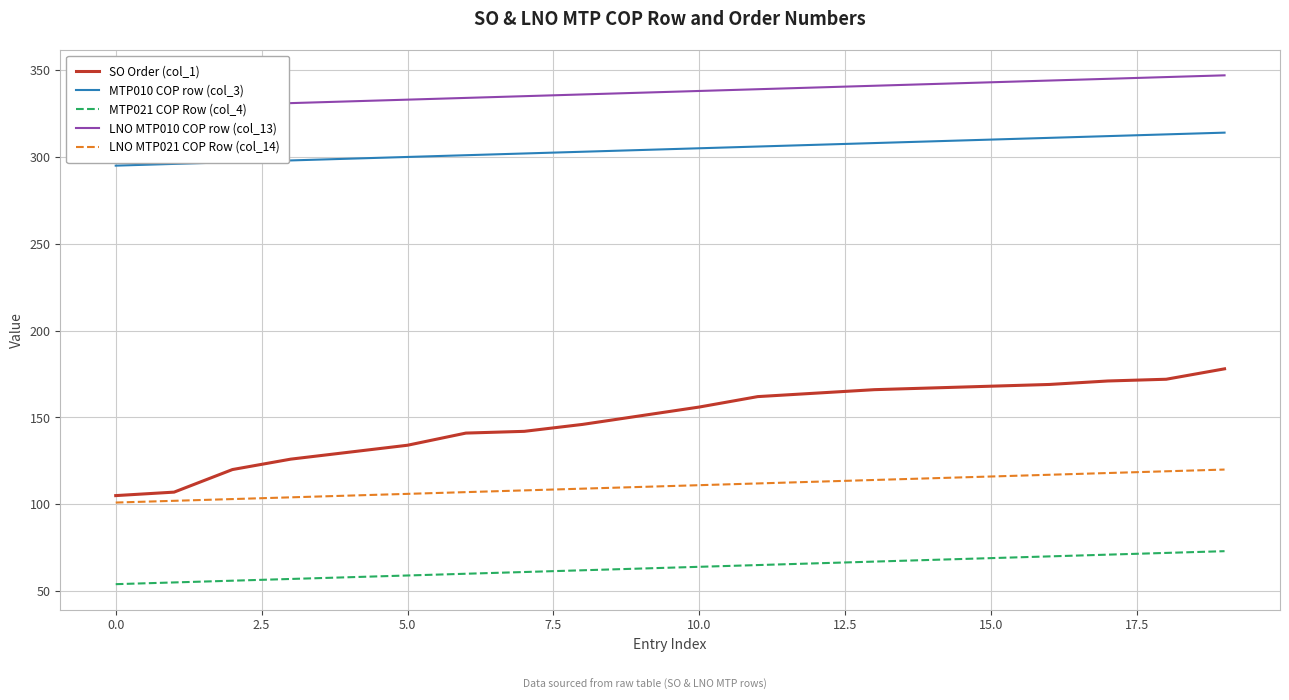

What is the value of the MTP010 COP row (col_3) point at the 2nd from the left?

296